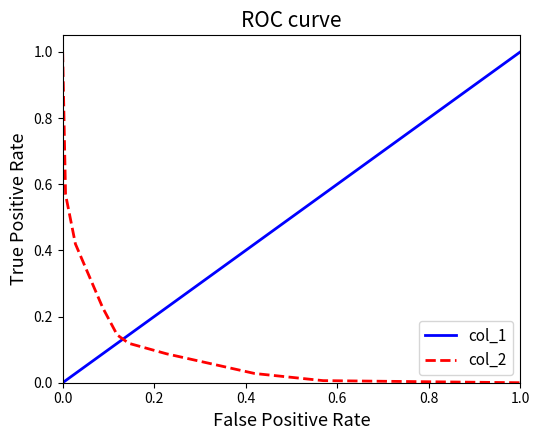

How many distinct data groups are displayed?

2